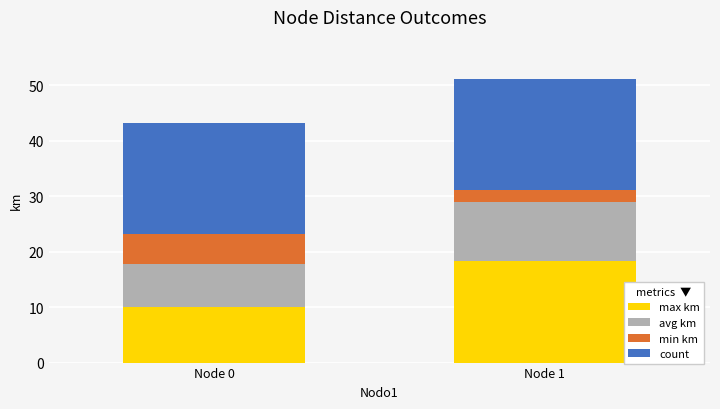

Reading left to right, transcribe the values for max km.

10.0	18.3